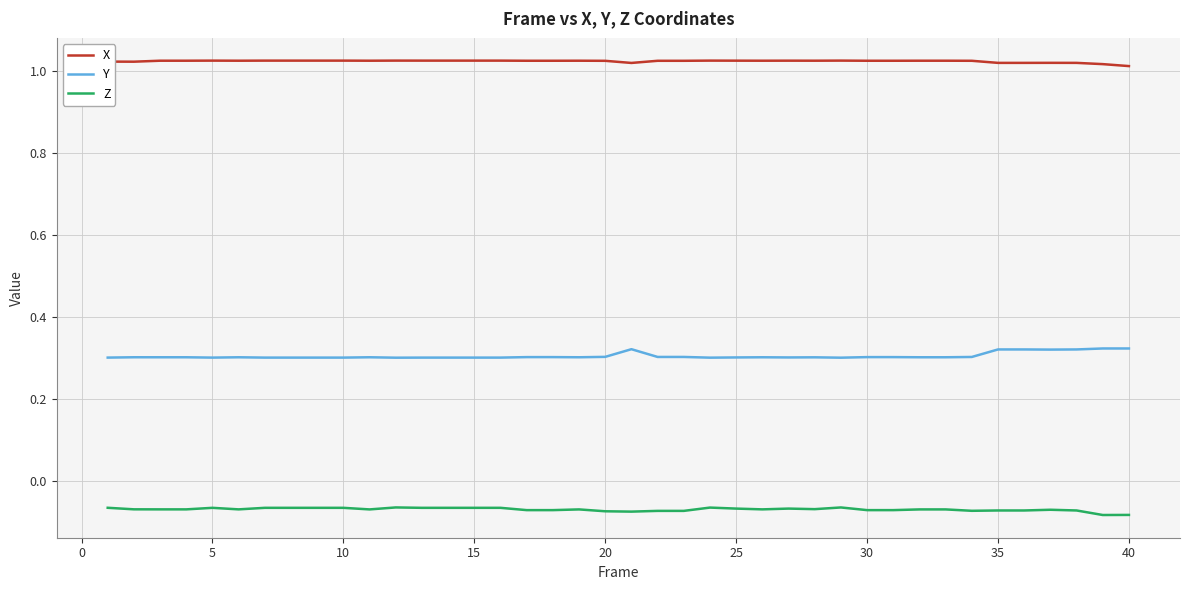

How many lines are shown in the chart?

3